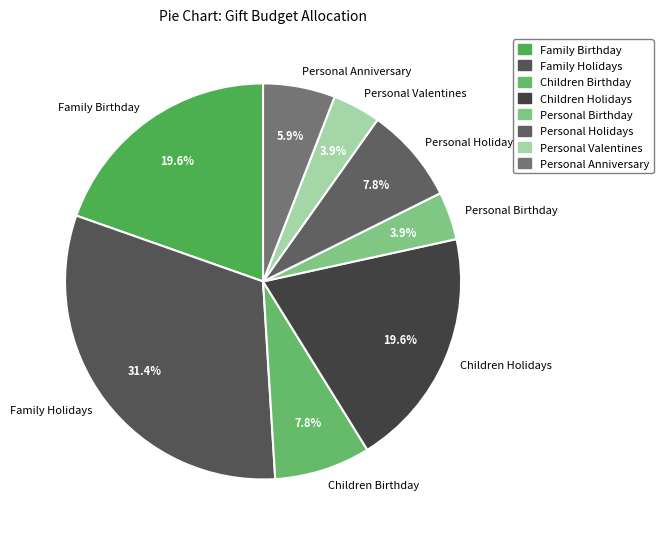

To the nearest percent, what is the difference between the Children Birthday and Personal Birthday slice percentages?

4%